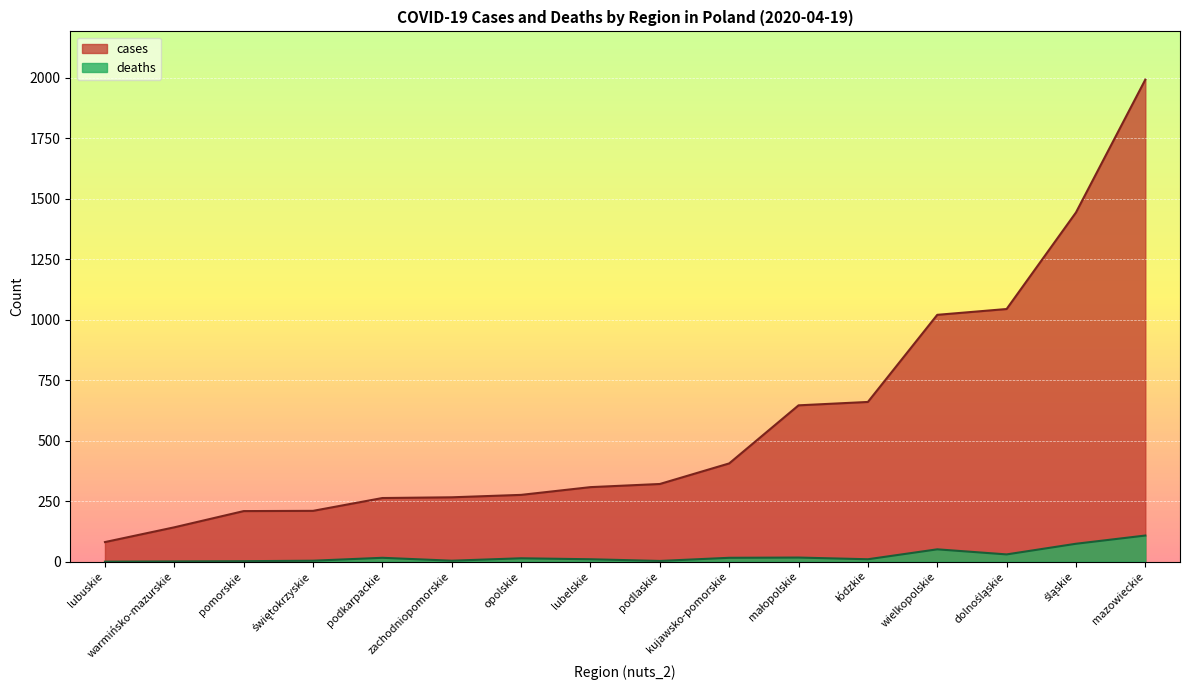

What is the difference between the highest and lowest values at świętokrzyskie?

206